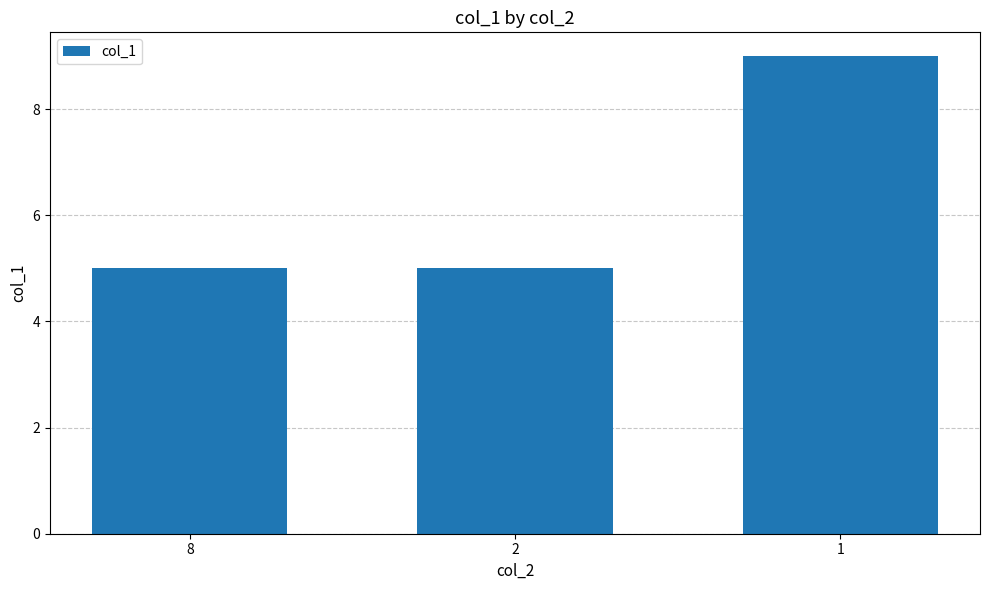

Are the bars grouped side by side (vs. stacked)?

No